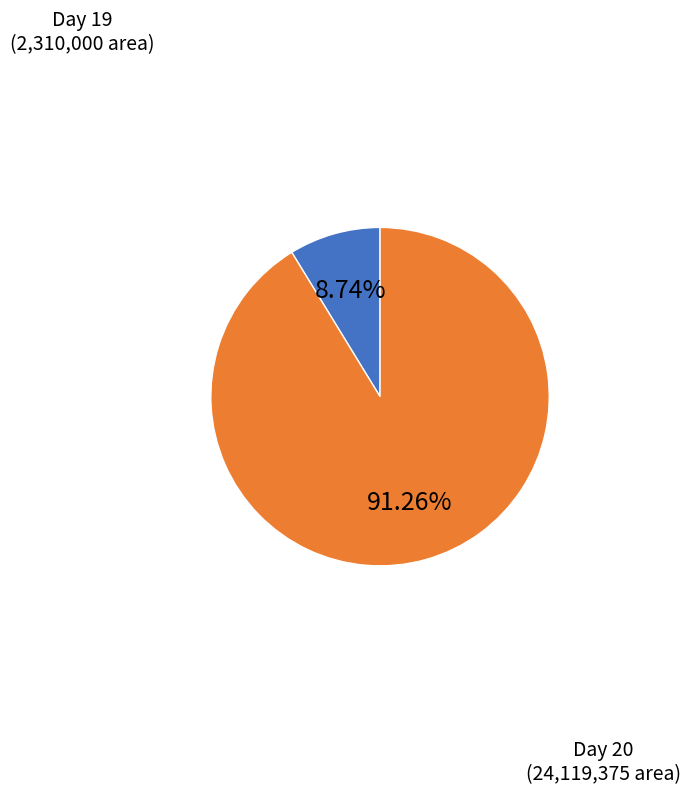

What is the ratio of the value at Day 20 to the value at Day 19?

10.4